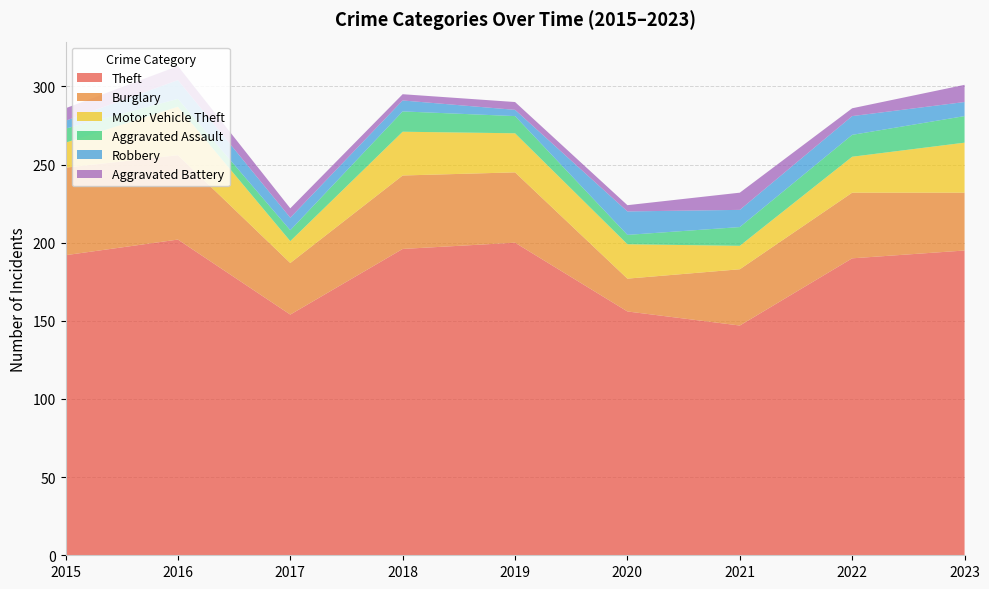

Reading right to left, what are all the values shown in this chart?

Theft: 2023=195	2022=190	2021=147	2020=156	2019=200	2018=196	2017=154	2016=202	2015=192
Burglary: 2023=37	2022=42	2021=36	2020=21	2019=45	2018=47	2017=33	2016=54	2015=56
Motor Vehicle Theft: 2023=32	2022=23	2021=15	2020=22	2019=25	2018=28	2017=14	2016=31	2015=16
Aggravated Assault: 2023=17	2022=14	2021=12	2020=6	2019=11	2018=13	2017=7	2016=5	2015=9
Robbery: 2023=9	2022=12	2021=11	2020=15	2019=4	2018=7	2017=8	2016=12	2015=5
Aggravated Battery: 2023=11	2022=5	2021=11	2020=4	2019=5	2018=4	2017=6	2016=9	2015=8